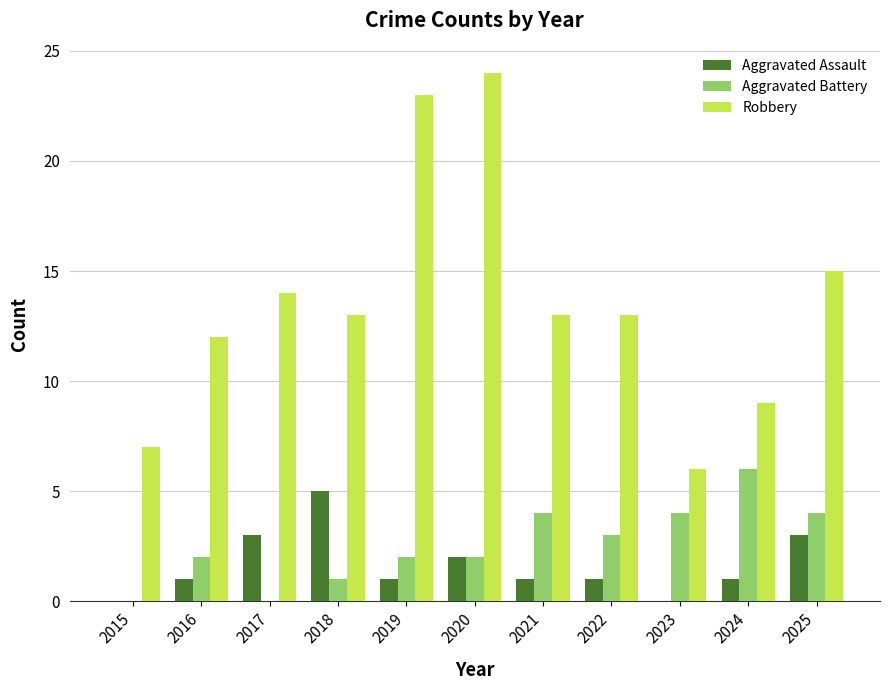

At which label does Aggravated Assault reach its peak?

2018